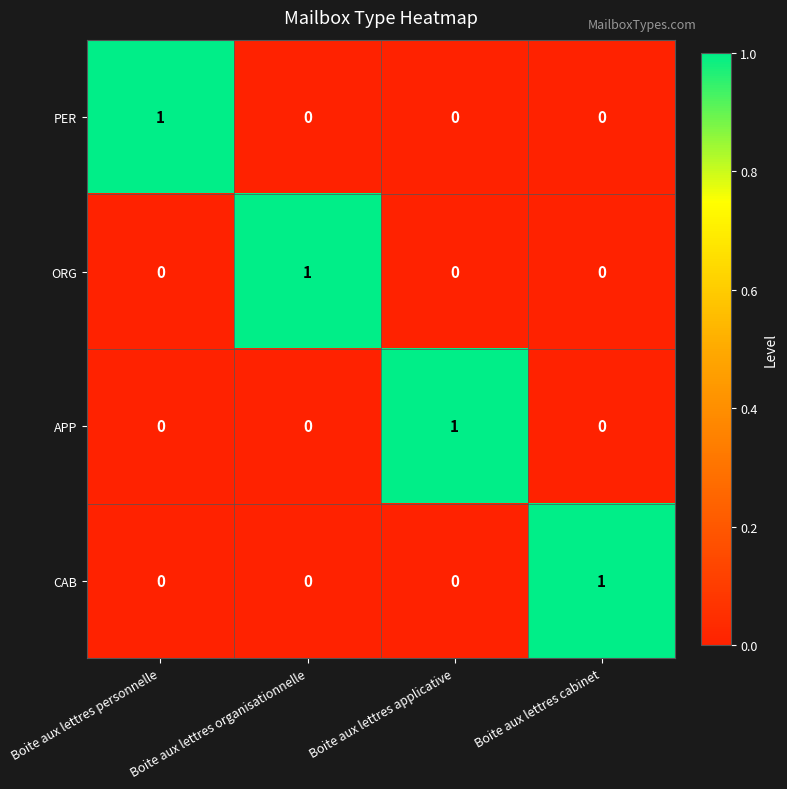

True or false: ORG has a value of -1 at Boite aux lettres personnelle.

False